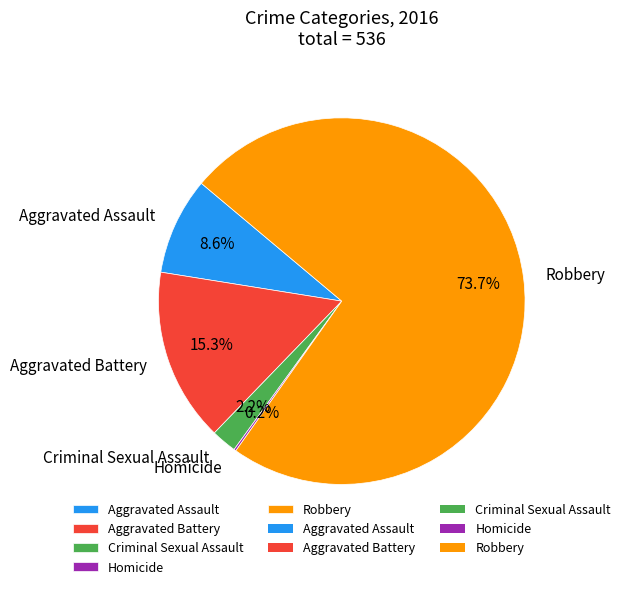

Which slice is the largest?

Robbery